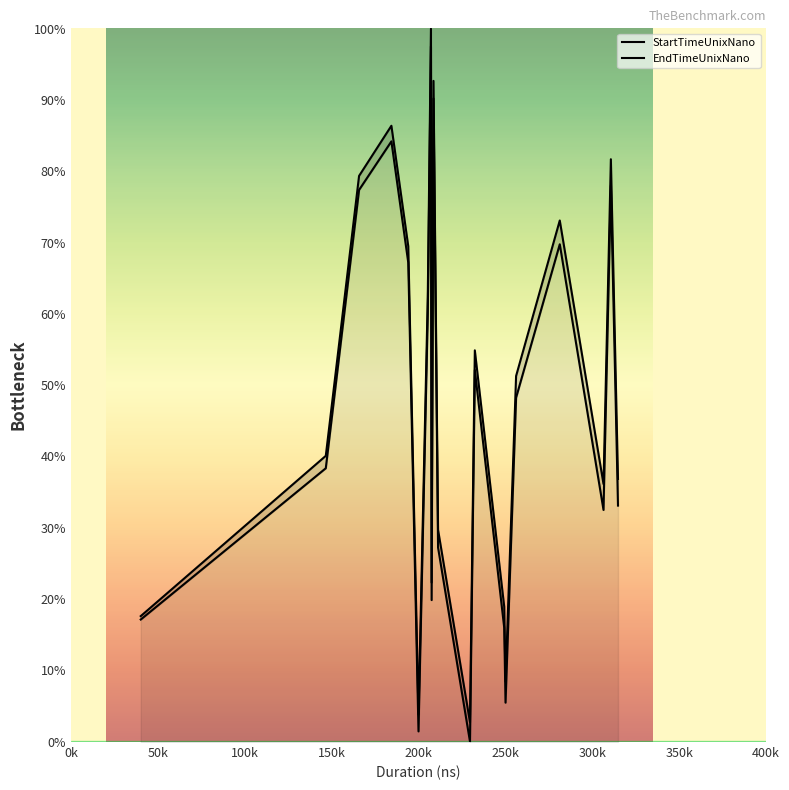

Which series has the widest spread of values?

StartTimeUnixNano